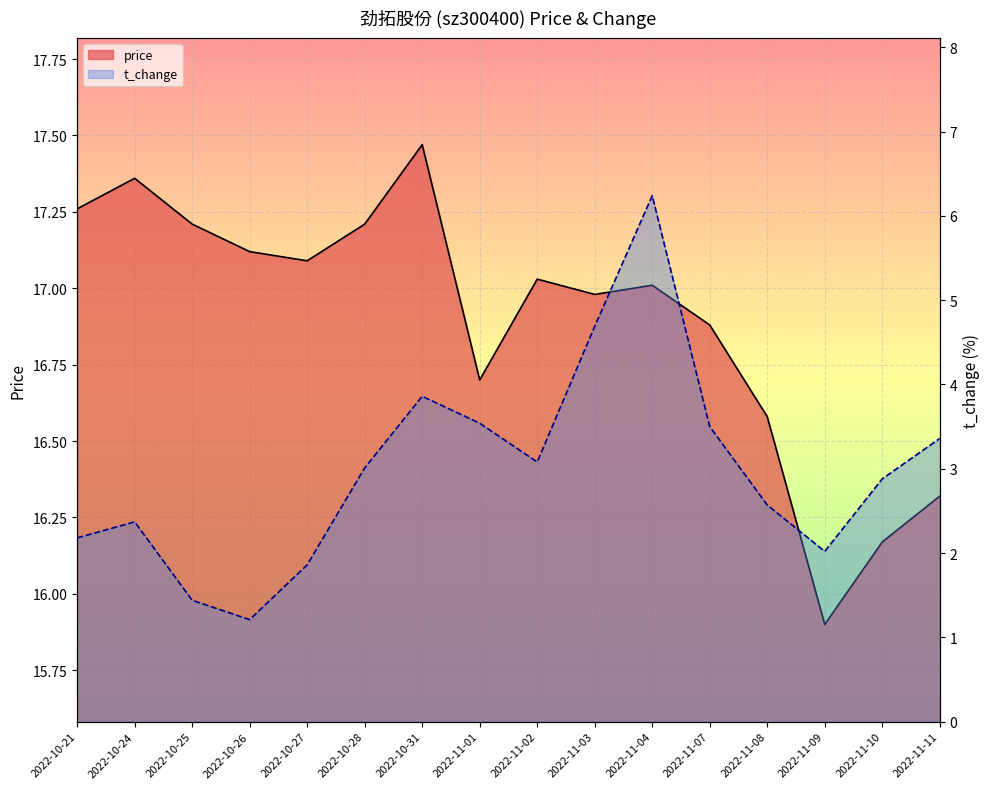

Reading left to right, transcribe all the data shown in this chart.

price: 2022-10-21=17.3	2022-10-24=17.4	2022-10-25=17.2	2022-10-26=17.1	2022-10-27=17.1	2022-10-28=17.2	2022-10-31=17.5	2022-11-01=16.7	2022-11-02=17.0	2022-11-03=17.0	2022-11-04=17.0	2022-11-07=16.9	2022-11-08=16.6	2022-11-09=15.9	2022-11-10=16.2	2022-11-11=16.3
t_change: 2022-10-21=2.2	2022-10-24=2.4	2022-10-25=1.4	2022-10-26=1.2	2022-10-27=1.9	2022-10-28=3.0	2022-10-31=3.9	2022-11-01=3.5	2022-11-02=3.1	2022-11-03=4.7	2022-11-04=6.2	2022-11-07=3.5	2022-11-08=2.6	2022-11-09=2.0	2022-11-10=2.9	2022-11-11=3.4